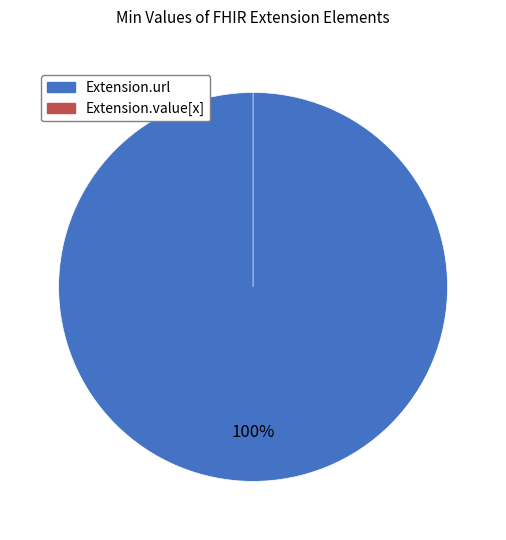

Does Extension.url represent more than half of the total?

Yes